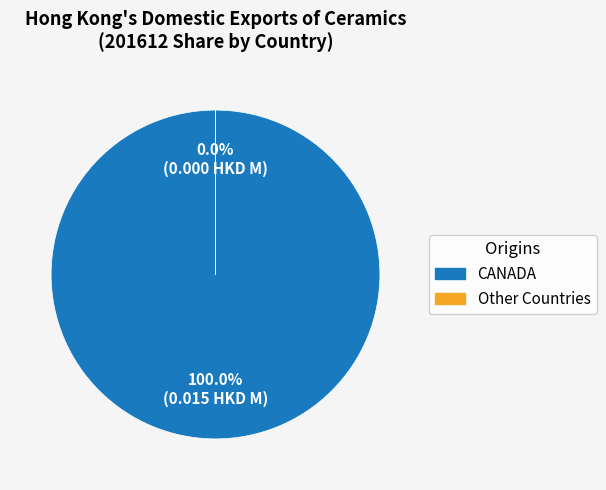

Count the number of slices in the pie.

2